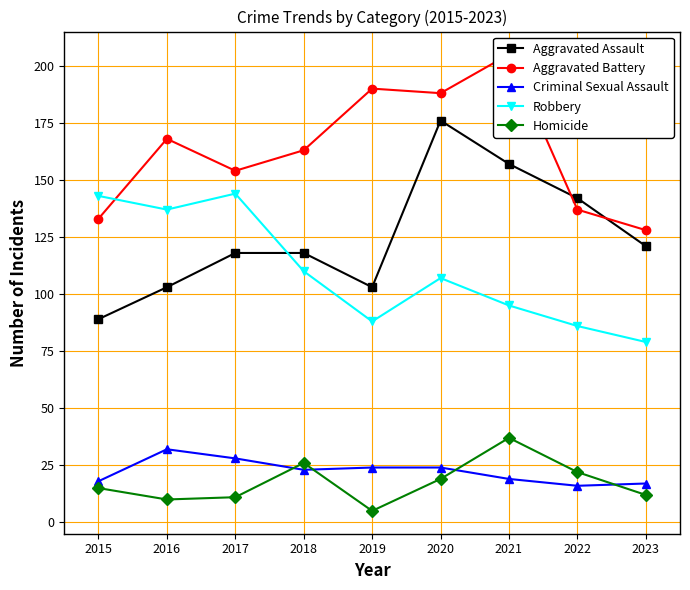

Reading right to left, transcribe all the data shown in this chart.

Aggravated Assault: 2023=121	2022=142	2021=157	2020=176	2019=103	2018=118	2017=118	2016=103	2015=89
Aggravated Battery: 2023=128	2022=137	2021=205	2020=188	2019=190	2018=163	2017=154	2016=168	2015=133
Criminal Sexual Assault: 2023=17	2022=16	2021=19	2020=24	2019=24	2018=23	2017=28	2016=32	2015=18
Robbery: 2023=79	2022=86	2021=95	2020=107	2019=88	2018=110	2017=144	2016=137	2015=143
Homicide: 2023=12	2022=22	2021=37	2020=19	2019=5	2018=26	2017=11	2016=10	2015=15